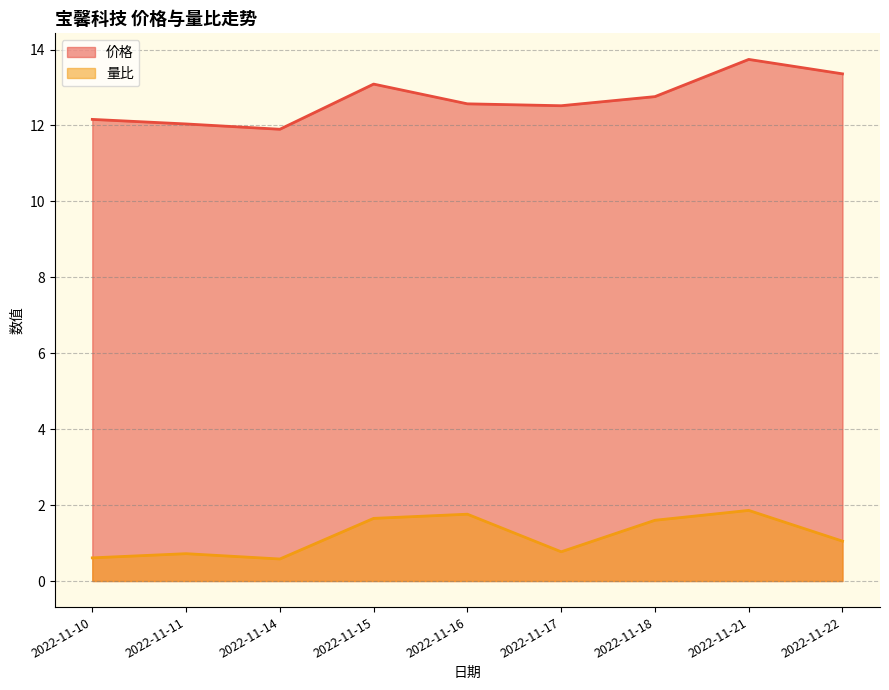

What are all the series names shown in the legend?

价格, 量比